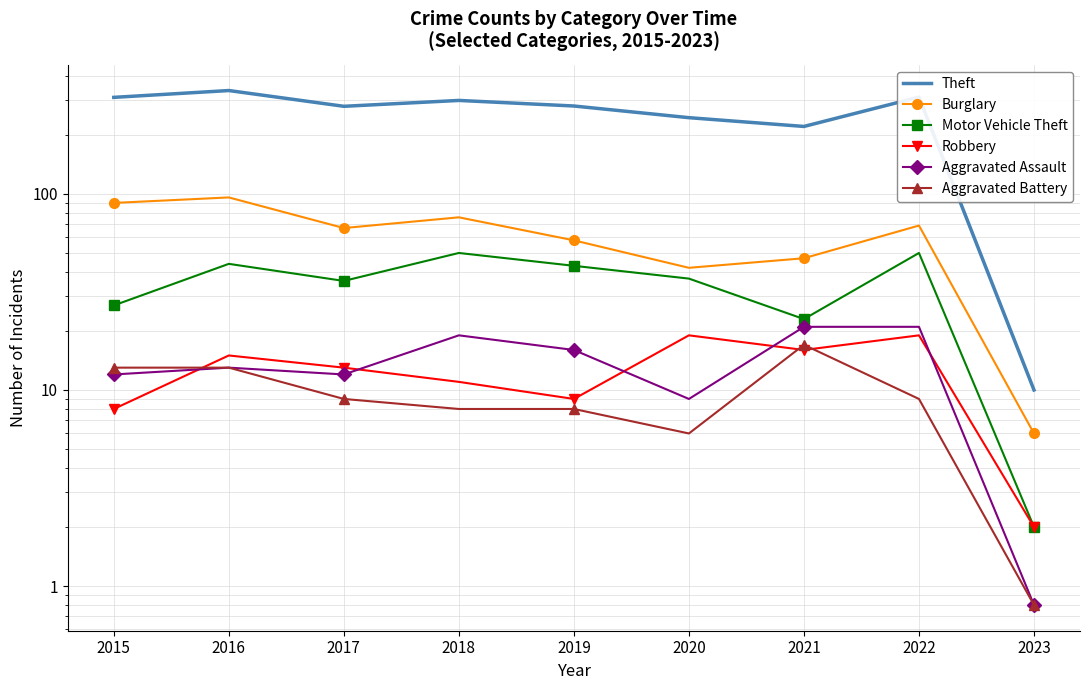

True or false: Burglary and Aggravated Assault cross at least once.

False